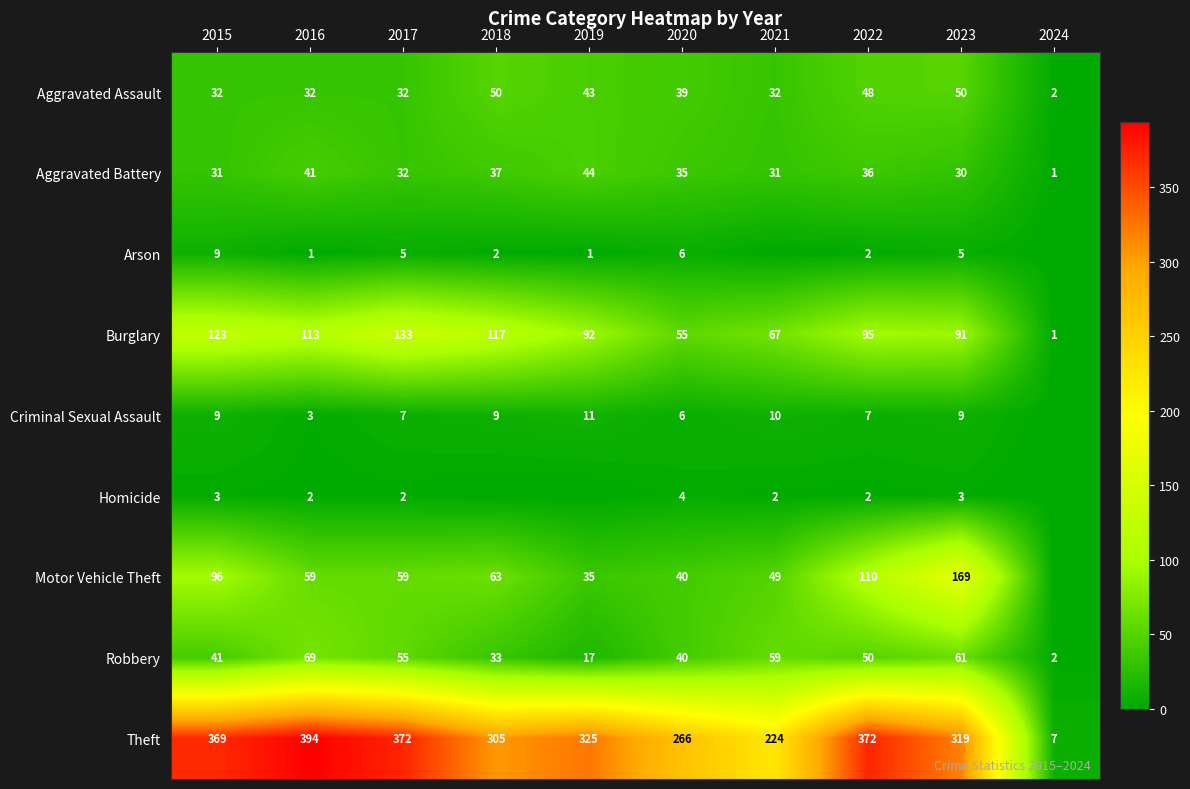

Is the value of Robbery at 2016 greater than the value of Burglary at 2016?

No